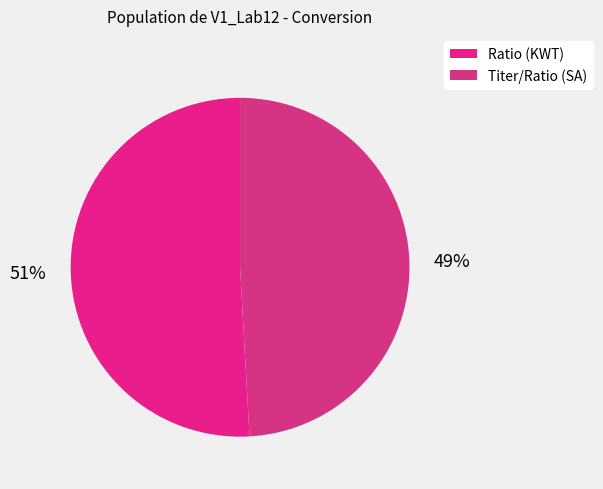

Is there any slice that represents more than half of the pie?

Yes